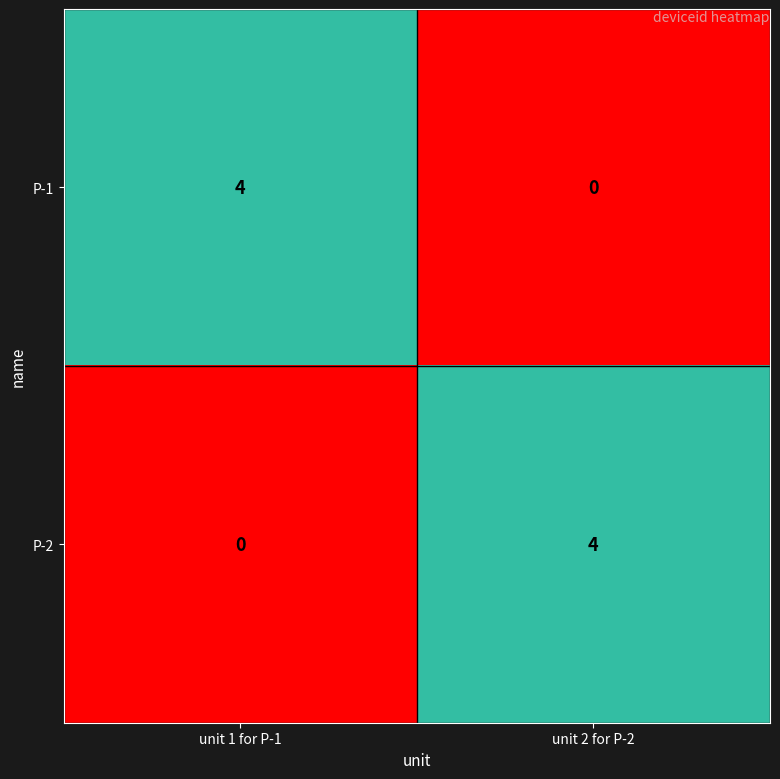

Reading right to left, transcribe all the data shown in this chart.

P-1: unit 2 for P-2=0	unit 1 for P-1=4
P-2: unit 2 for P-2=4	unit 1 for P-1=0